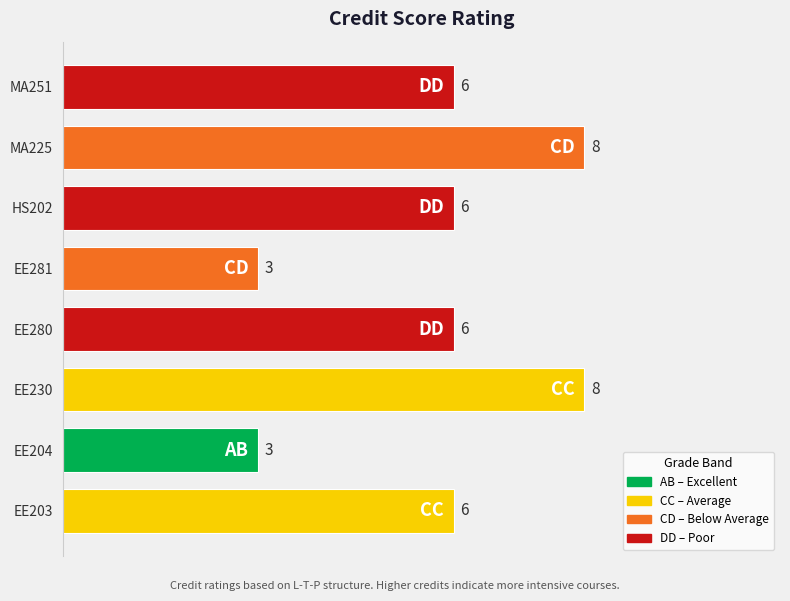

What is the ratio of the value at EE281 to the value at MA225?

0.4